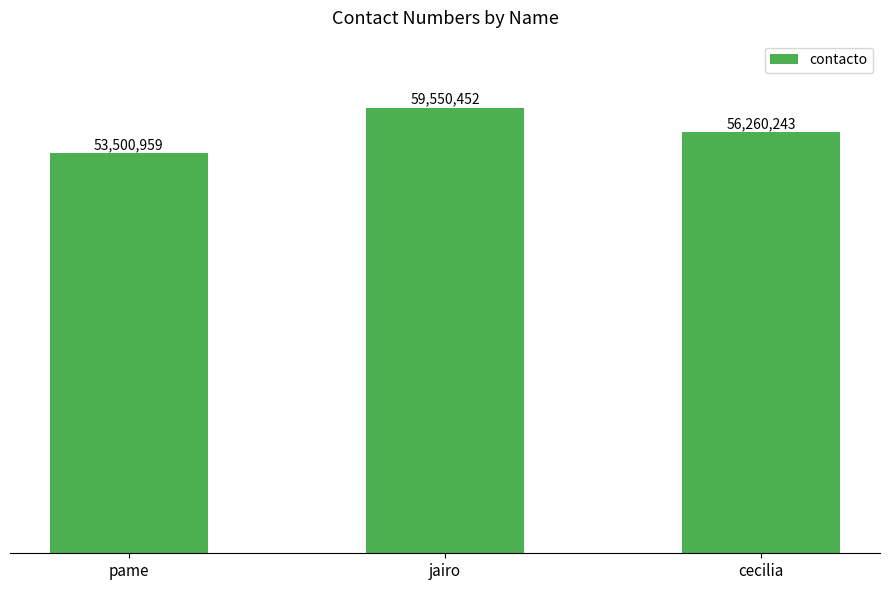

Rank the categories by value from highest to lowest.

jairo, cecilia, pame